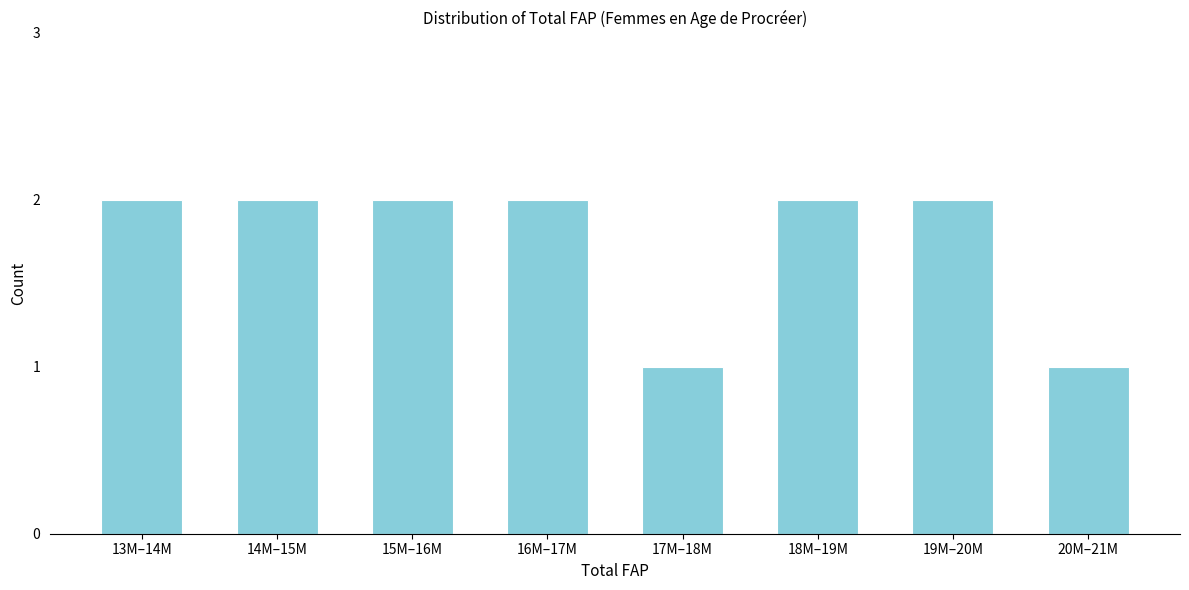

Reading left to right, extract all data points from this chart.

2	2	2	2	1	2	2	1